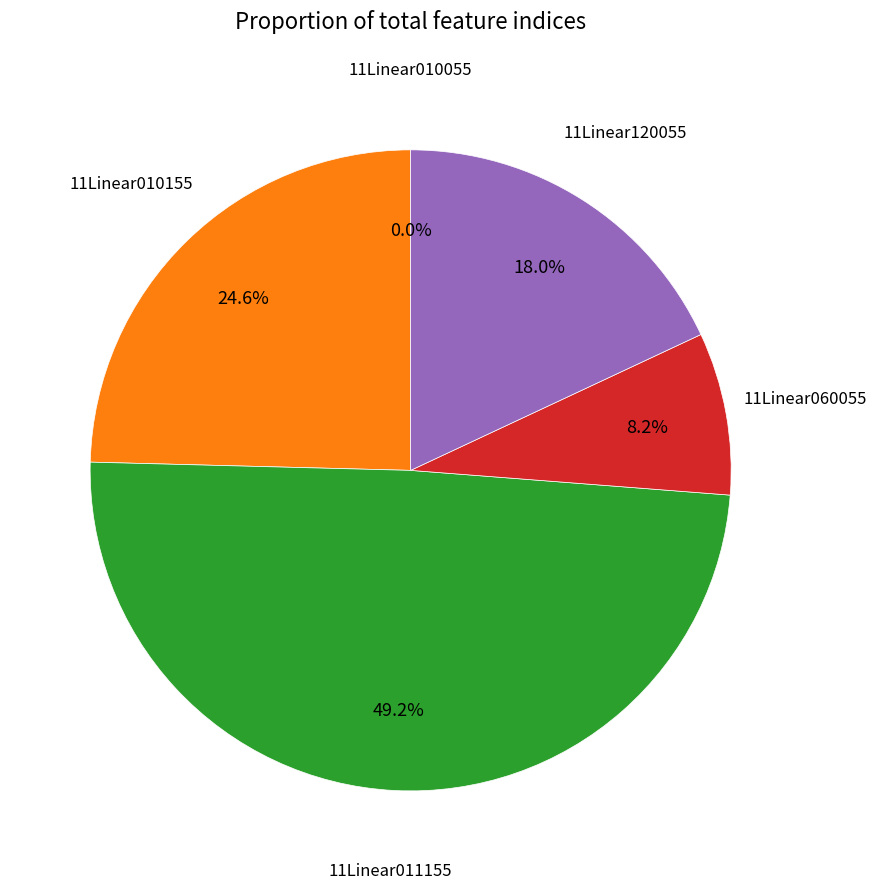

Count the number of slices in the pie.

5